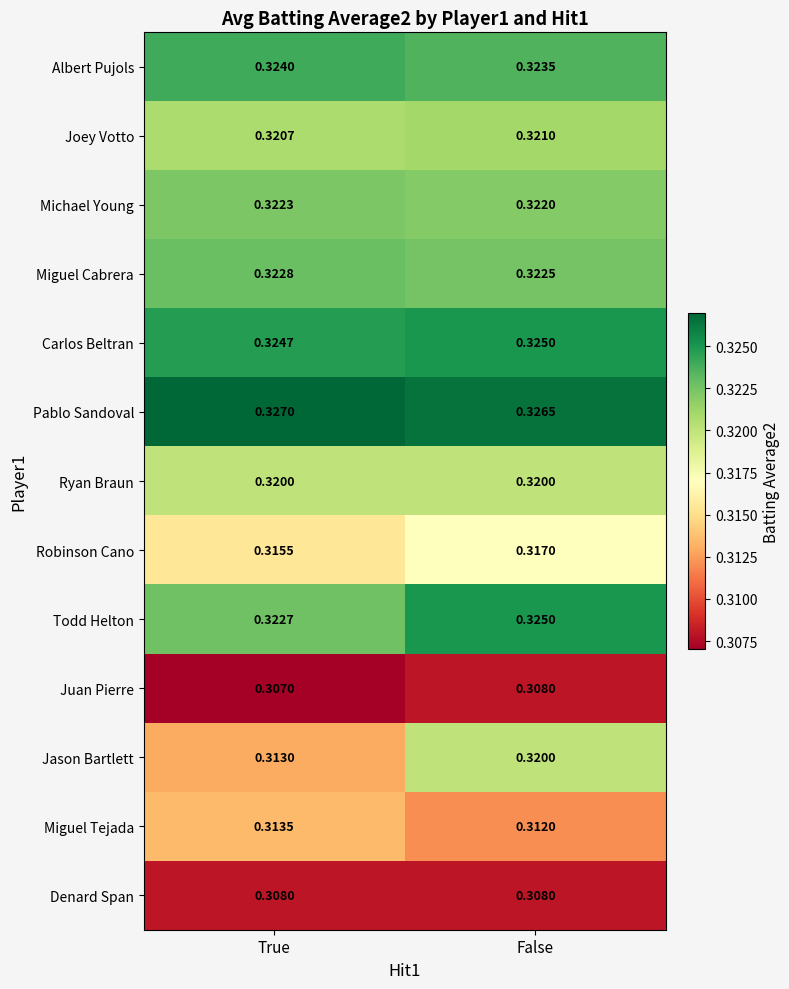

Between True and False, which series saw the biggest shift?

Jason Bartlett